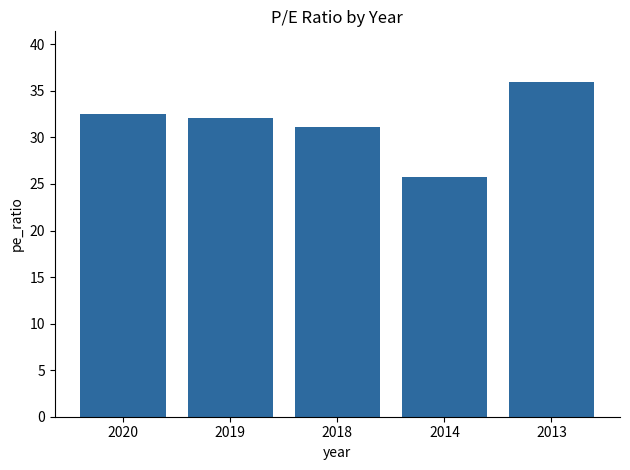

What value does the data have at 2013?

36.0